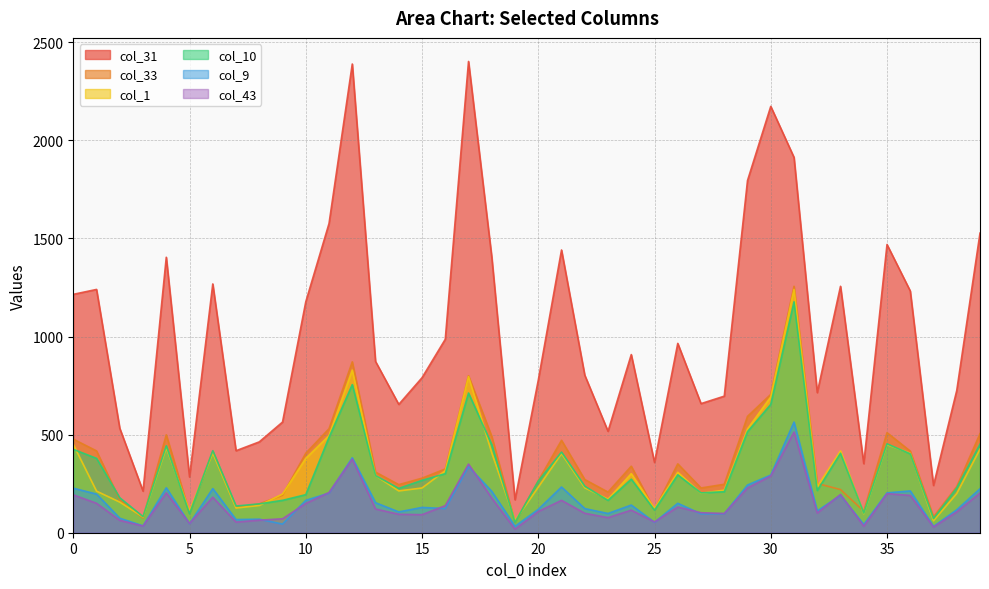

How many lines are shown in the chart?

6